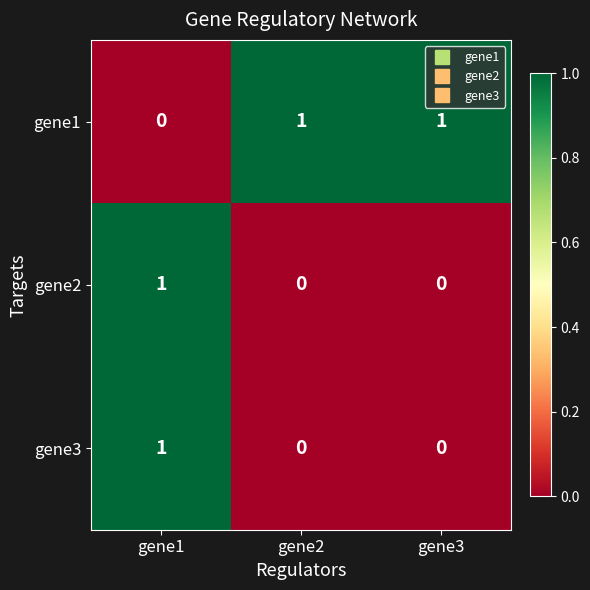

At which label does gene3 reach its peak?

gene1